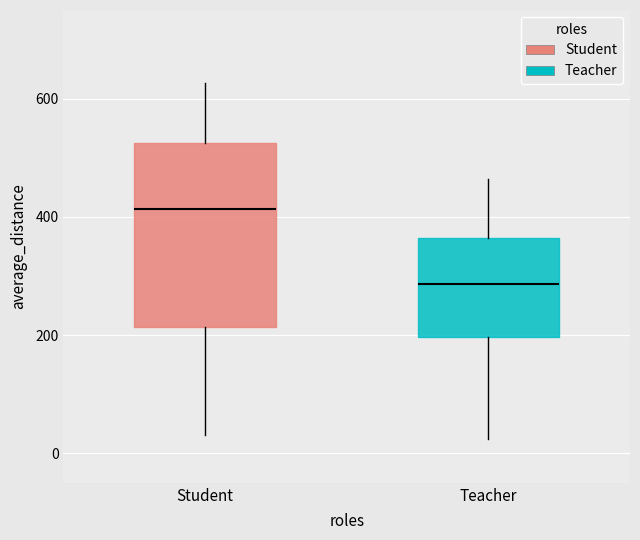

Which box's median line is the highest?

Student